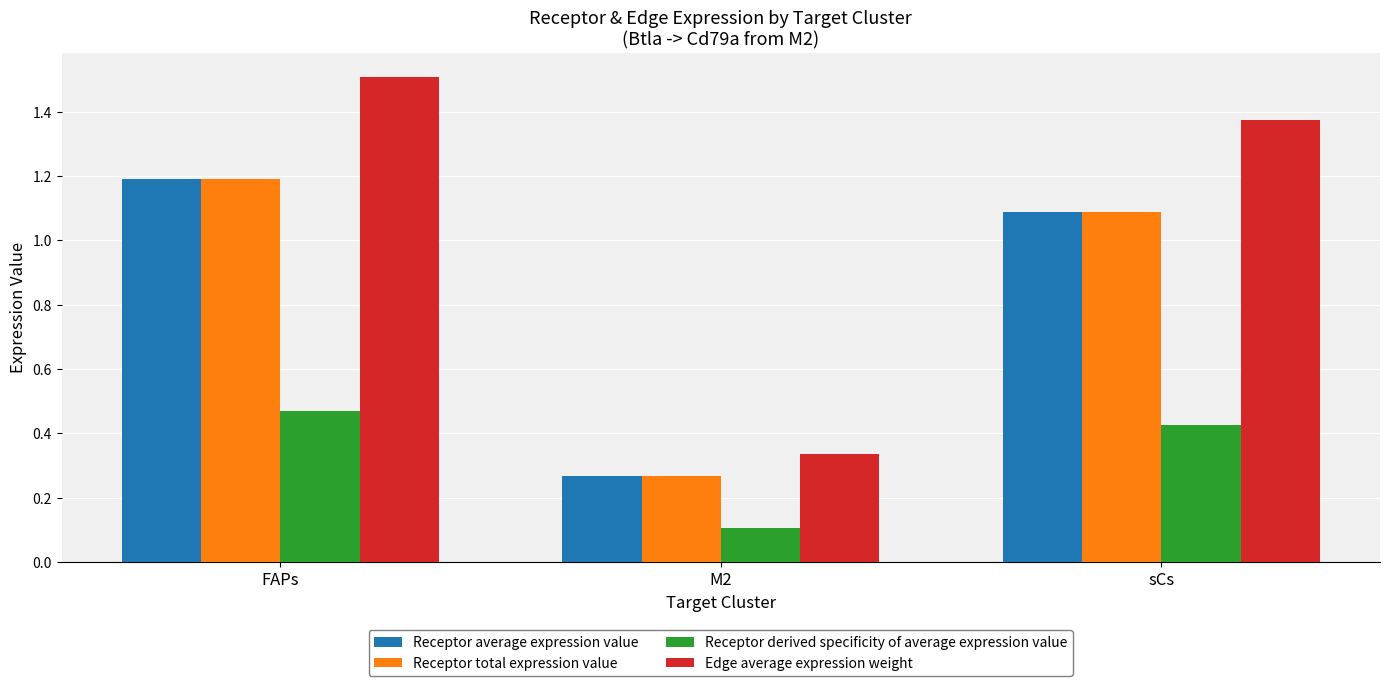

What is the maximum value shown in the chart?

1.5